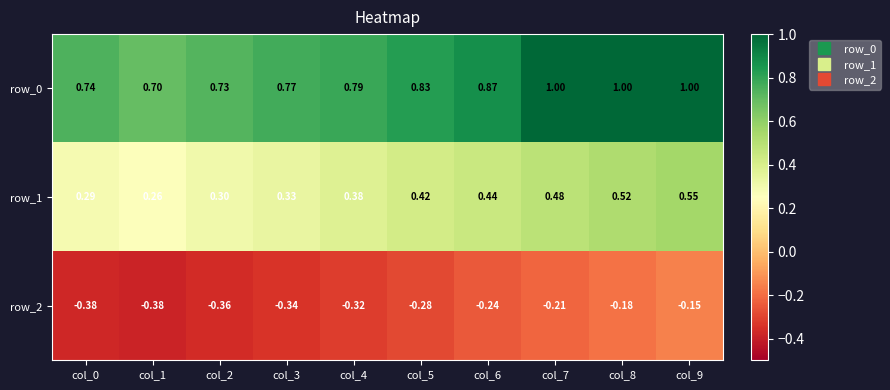

At how many categories does at least one series exceed 0?

10